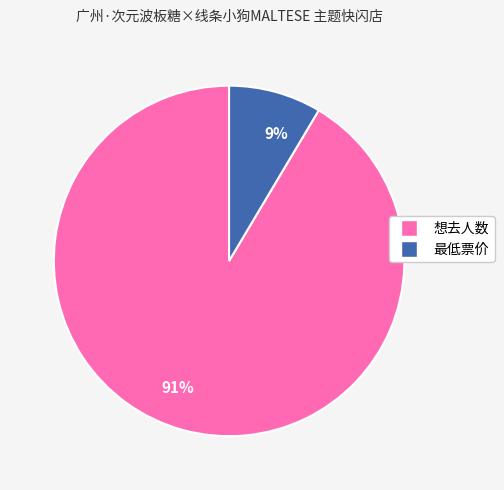

To the nearest percent, what is the combined percentage of 9% and 91%?

100%